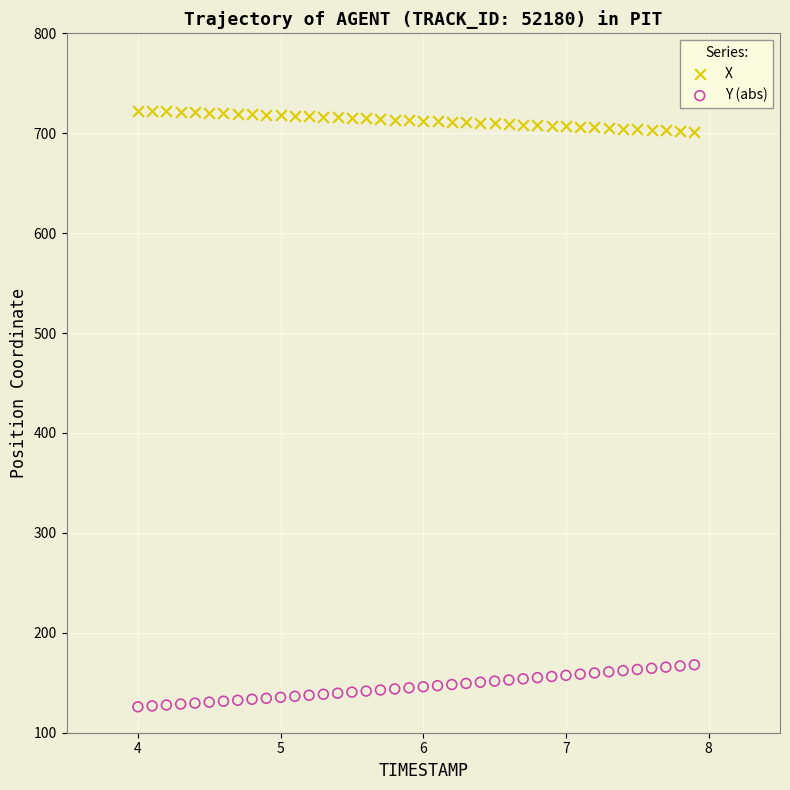

Which series contains the lowest Y value?

Y (abs)